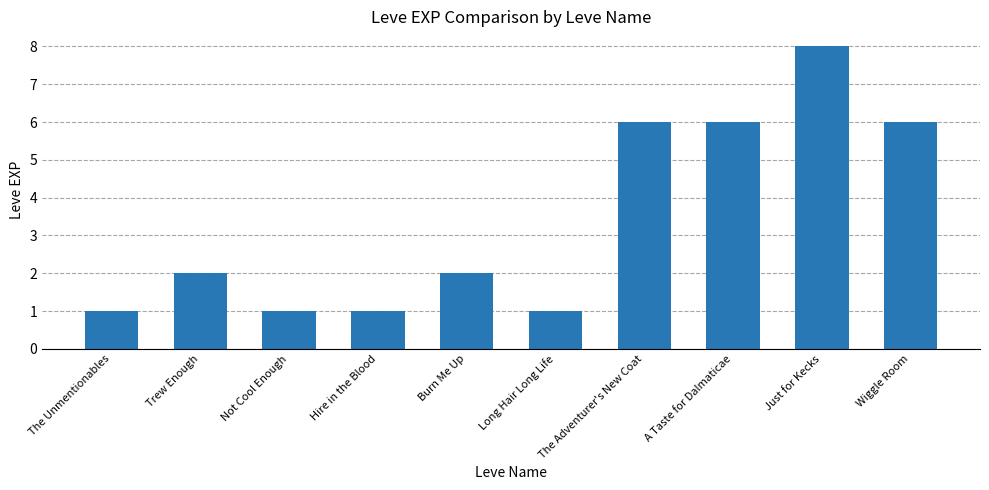

Reading left to right, extract all data points from this chart.

1	2	1	1	2	1	6	6	8	6